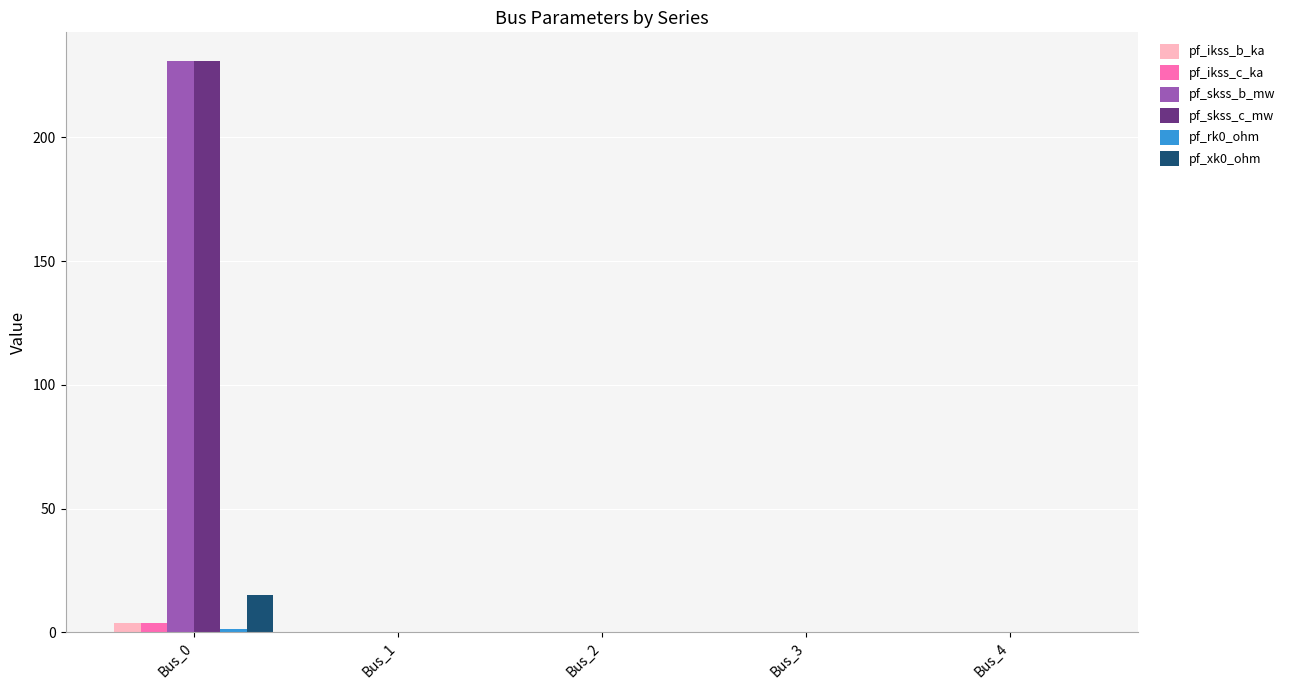

The value of pf_skss_b_mw at Bus_0 is 401.9. True or false?

False